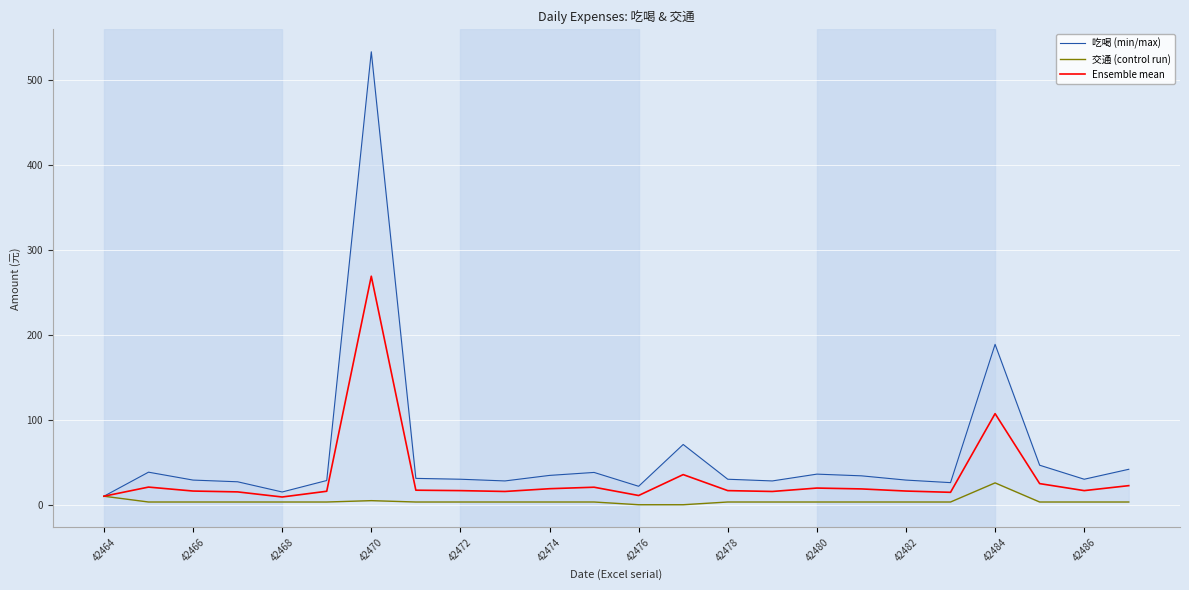

At which label does Ensemble mean reach its peak?

42470